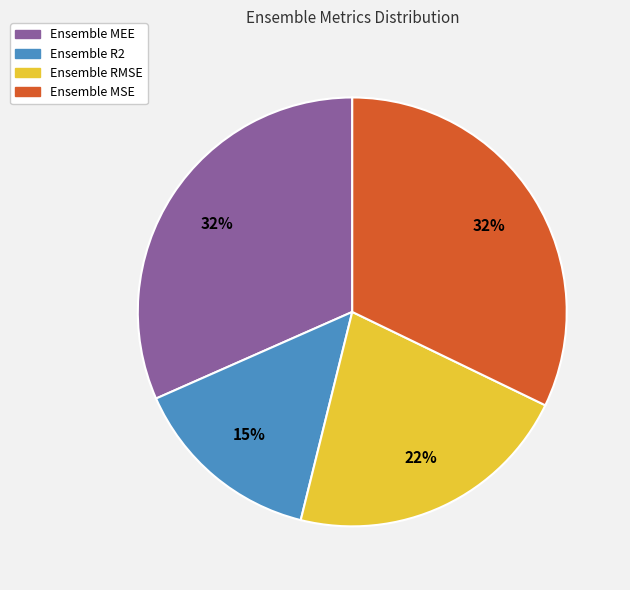

To the nearest percent, what is the difference between the Ensemble MEE and Ensemble RMSE slice percentages?

10%